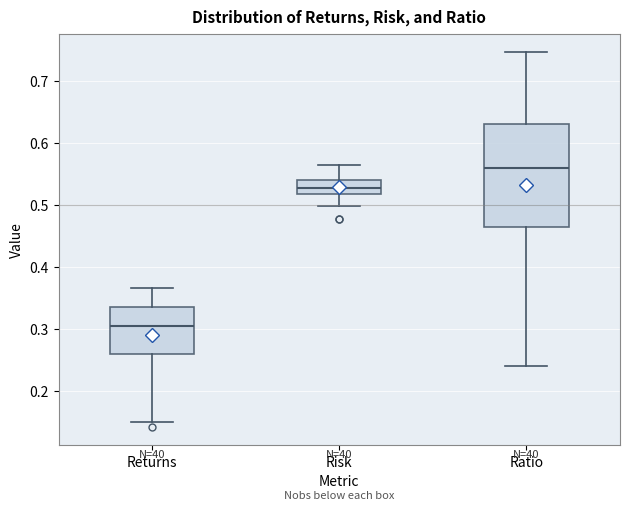

Reading left to right, transcribe this box plot: for each box, give where its median line is, the range the box spans, and where its two whiskers end, as read against the y-axis. The values are not printed on the chart, so give them approximately, as read against the axis.

Returns: median 0.30, box 0.26 to 0.34, whiskers 0.15 to 0.37
Risk: median 0.53, box 0.52 to 0.54, whiskers 0.50 to 0.56
Ratio: median 0.56, box 0.46 to 0.63, whiskers 0.24 to 0.75